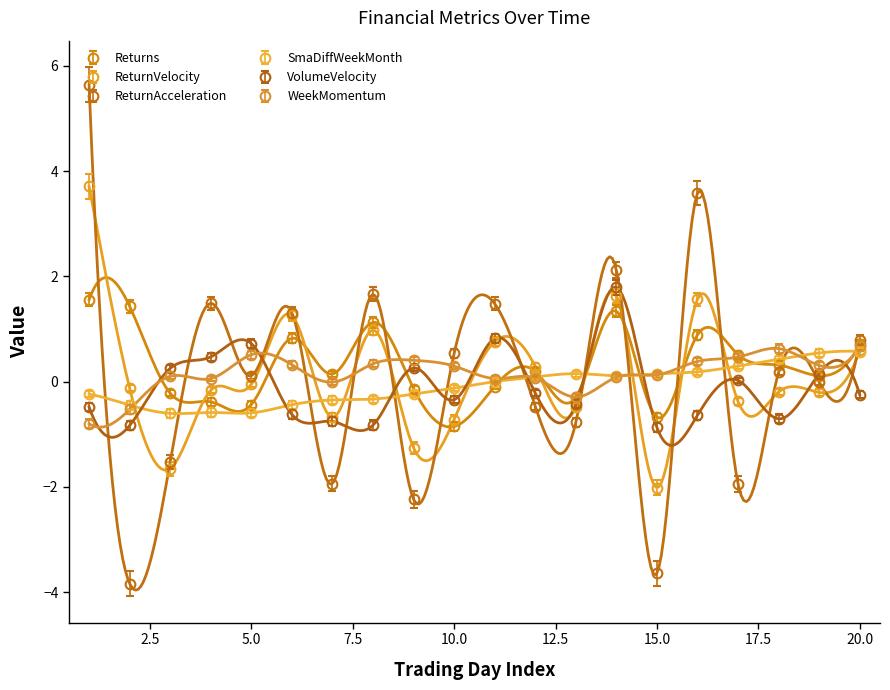

What is the difference between the second highest and minimum values in the VolumeVelocity series?

1.7